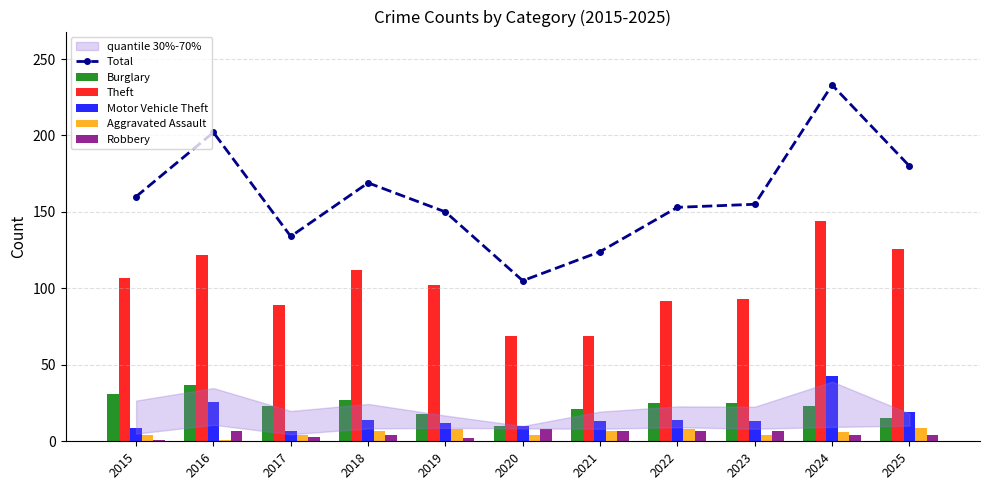

Which series has the widest spread of values?

Total